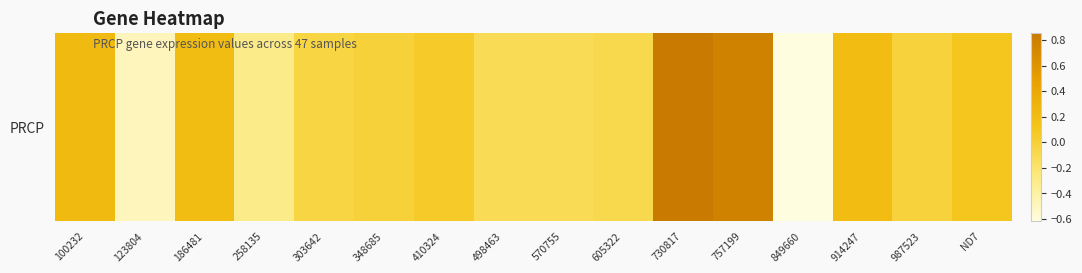

Between 914247 and 303642, which is larger?

914247